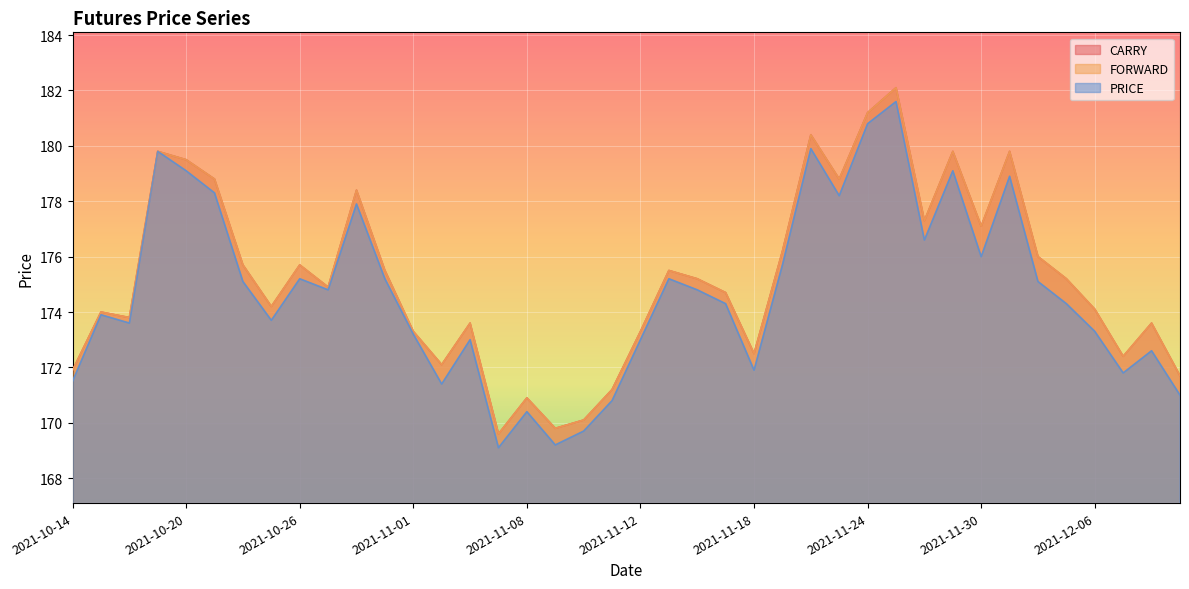

What is the total value across all series at 2021-12-06?

521.5